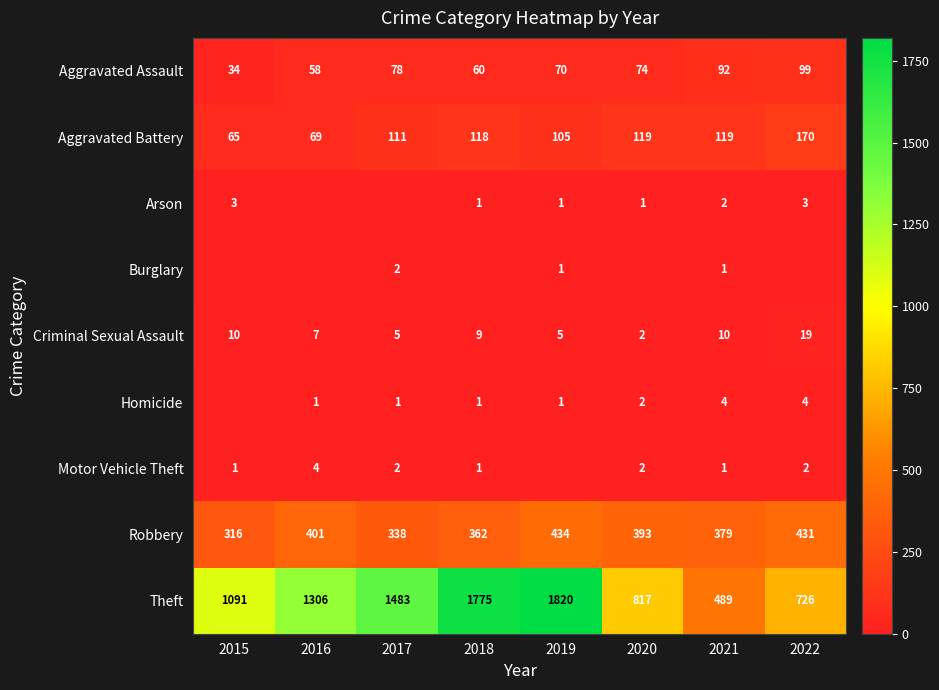

What is the difference between the maximum and minimum values in the Robbery series?

118